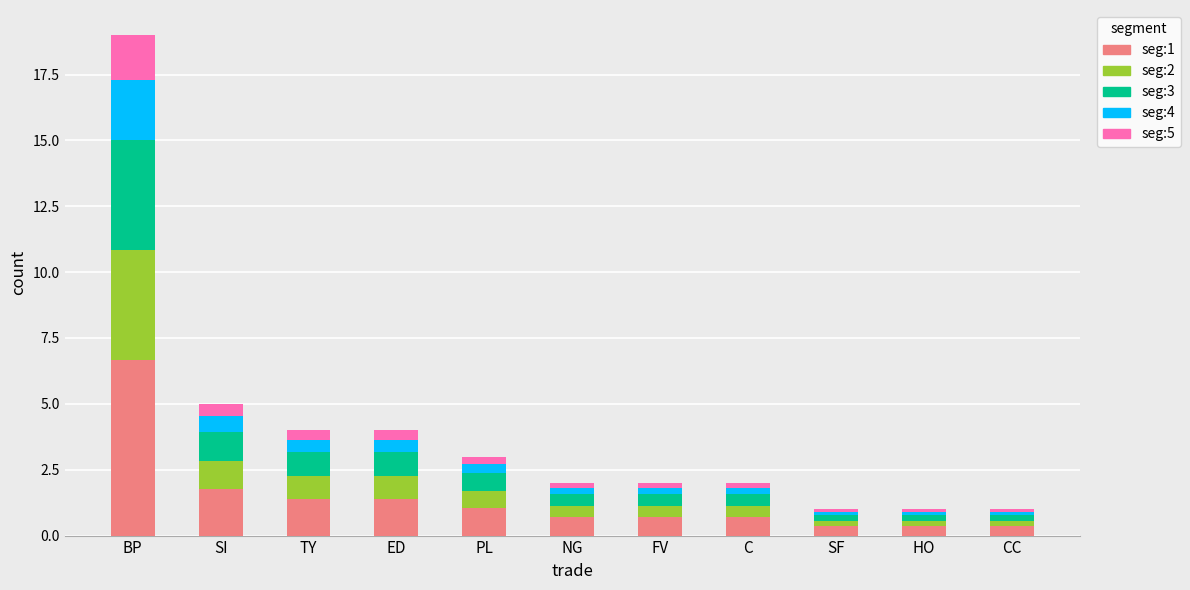

At which category is the sum across all series the highest?

BP